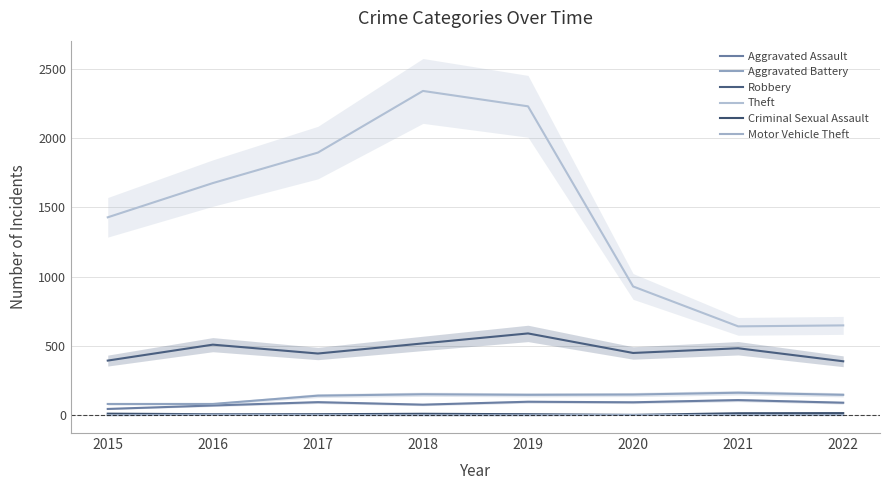

At which label does Aggravated Battery first exceed 148?

2018